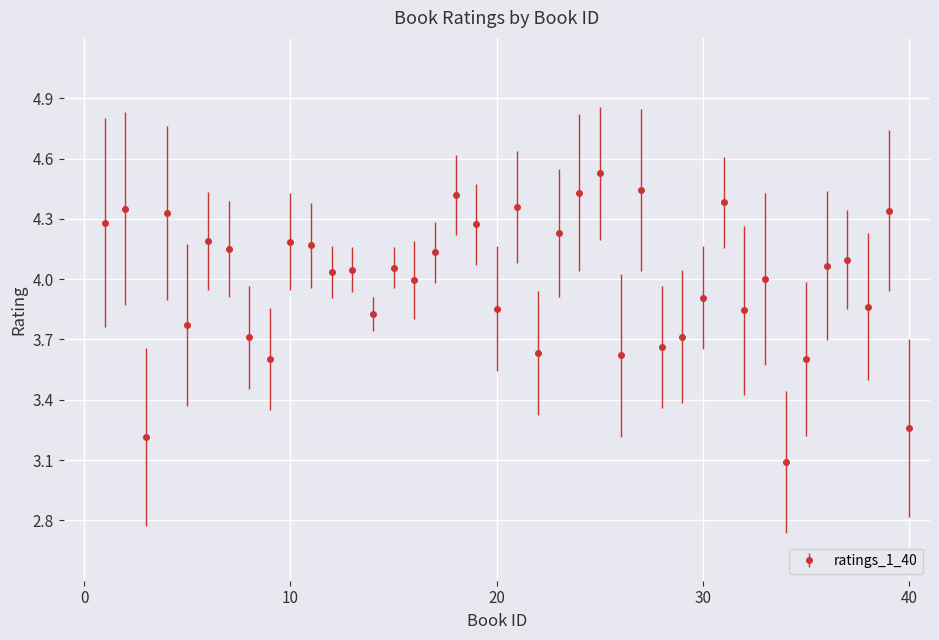

What is the value of the 3rd point from the left?

3.2